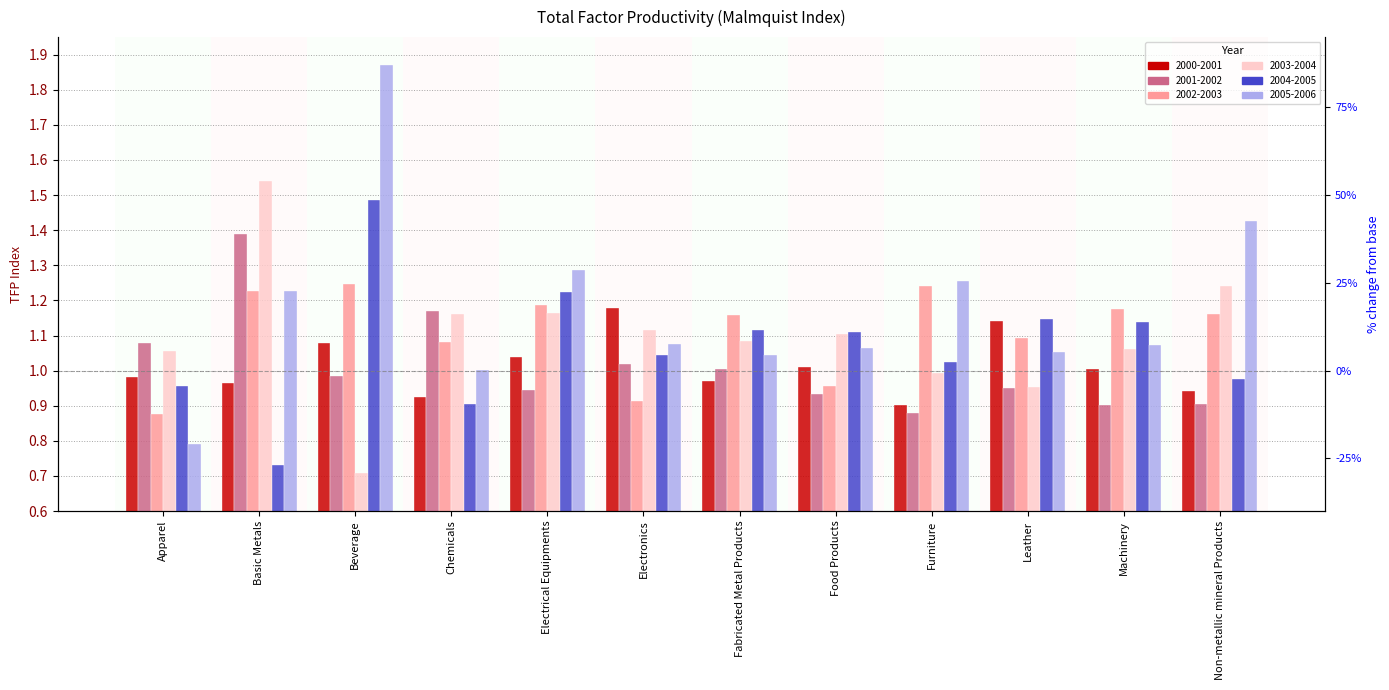

What is the difference between the maximum and minimum values in the 2003-2004 series?

0.8